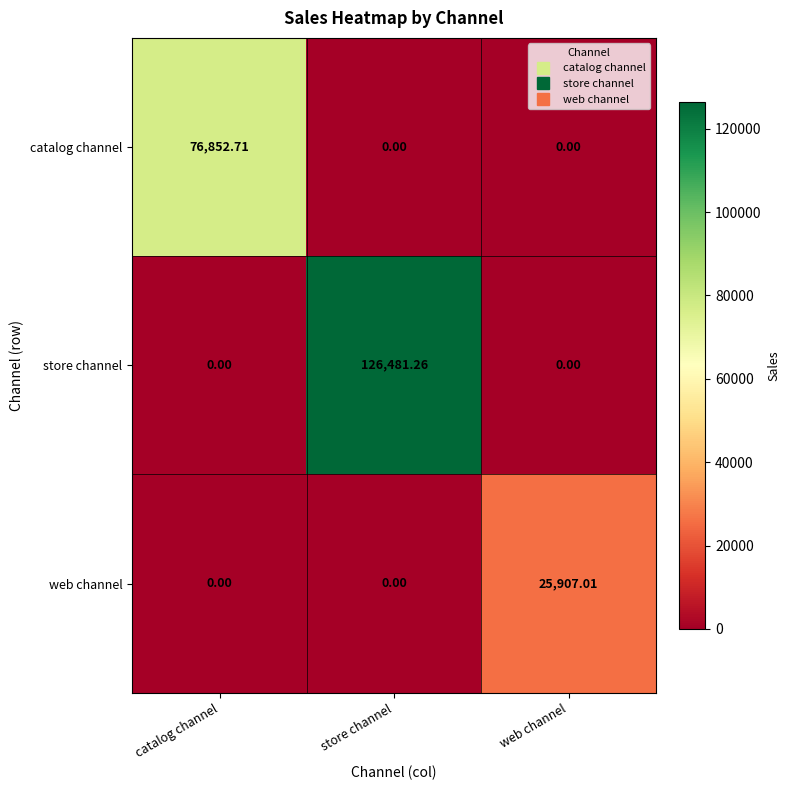

Which series has the largest range (max minus min)?

store channel